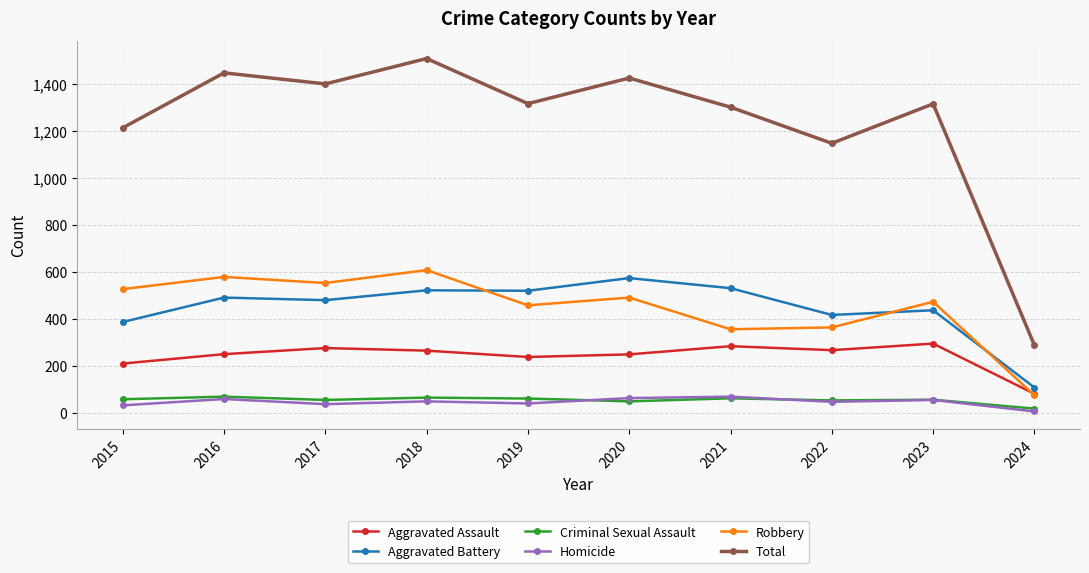

How many lines are shown in the chart?

6